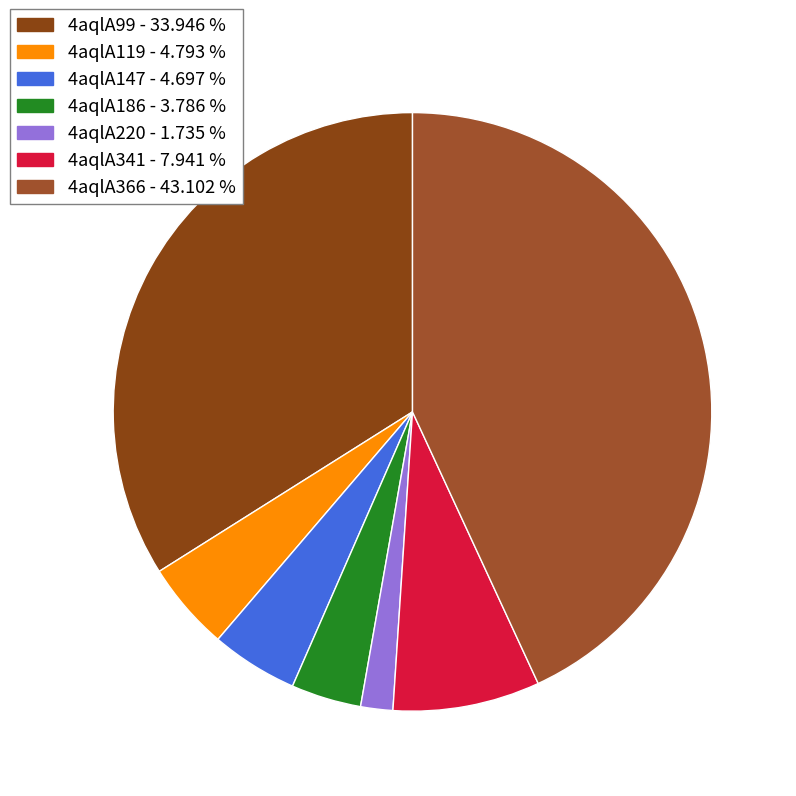

To the nearest percent, what is the combined percentage of 4aqlA147 and 4aqlA186?

8%